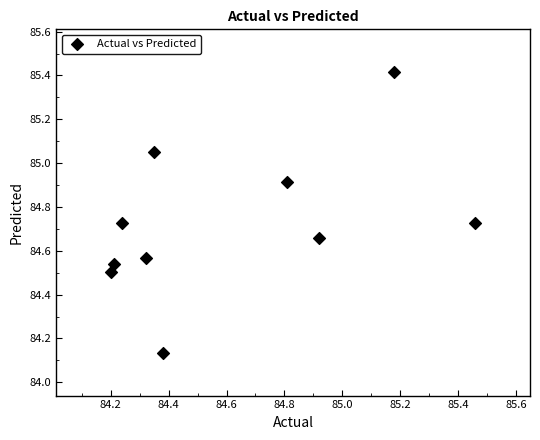

What is the range of Y values (max minus min)?

1.3